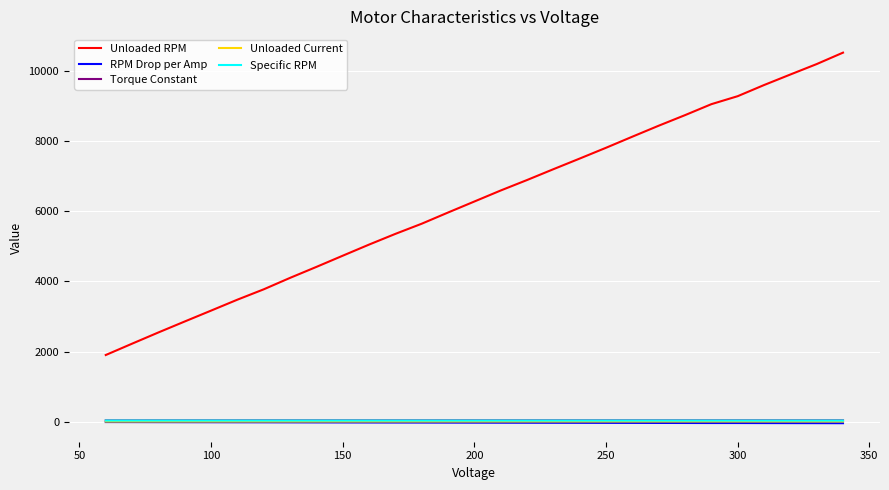

What is the smallest value displayed?

-44.5